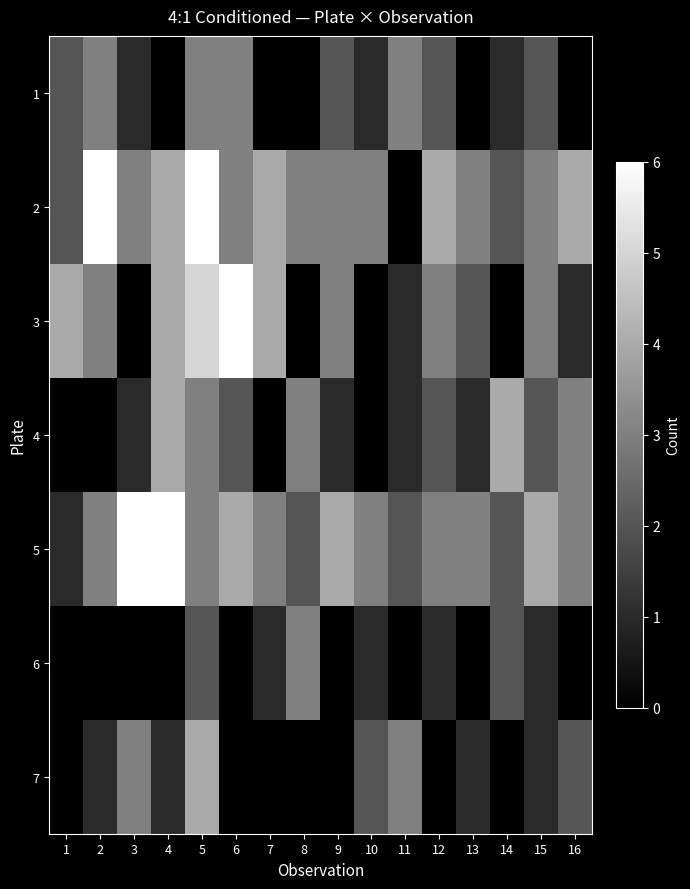

What is the total value across all series at 2?

16